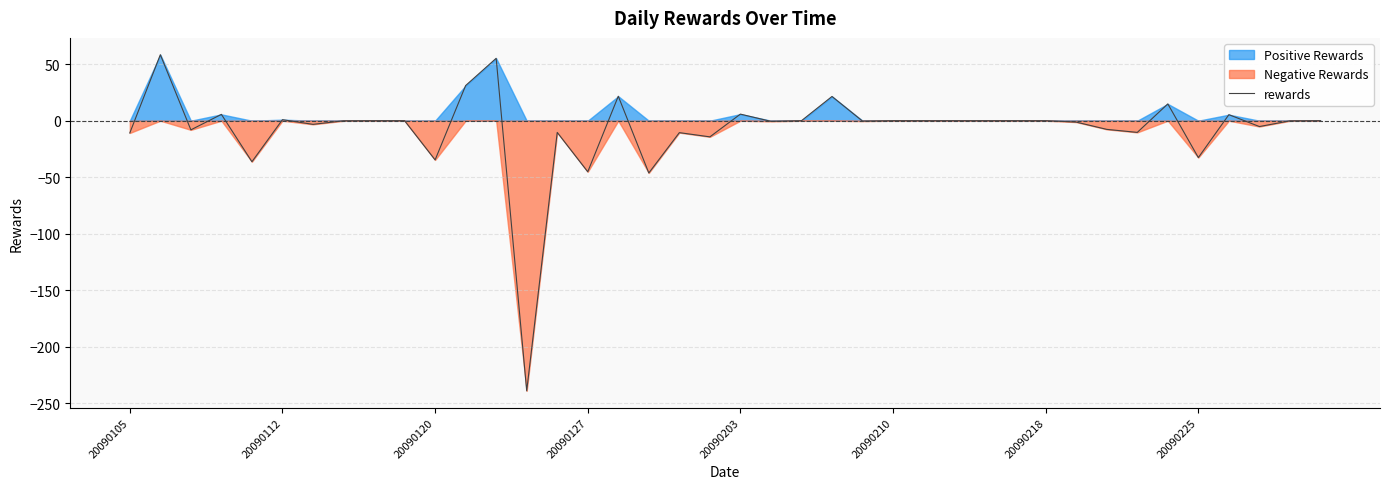

The rewards series shows -10.9 at 20090105. True or false?

True